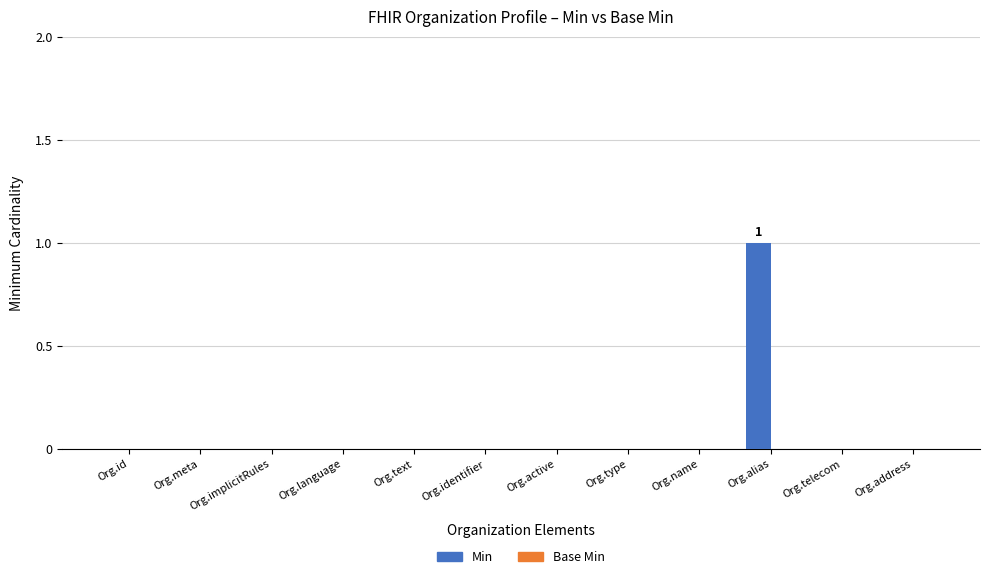

What is the maximum value shown in the chart?

1